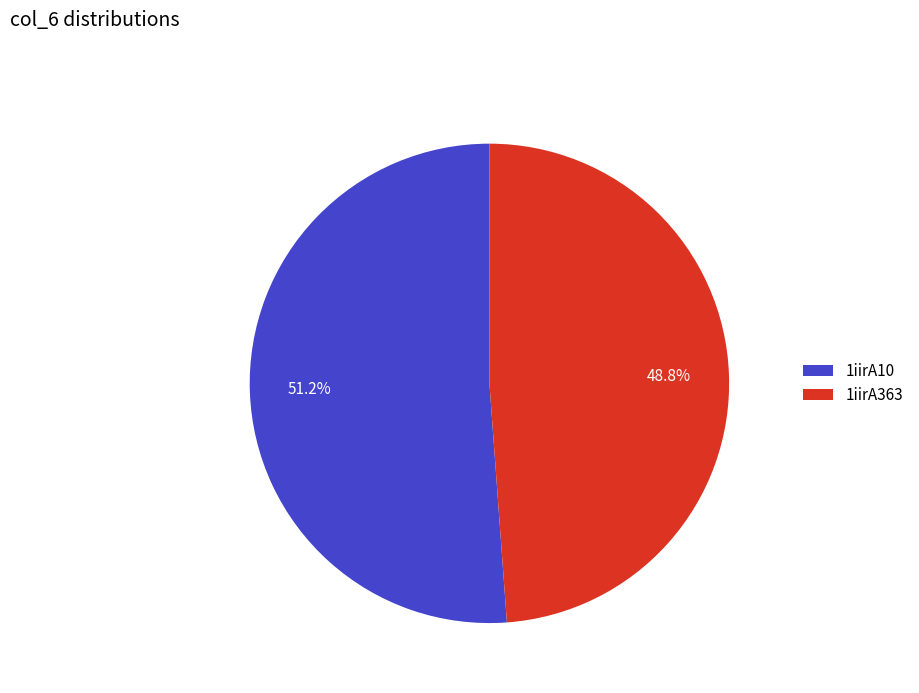

What is the ratio of the value at 1iirA10 to the value at 1iirA363?

1.0